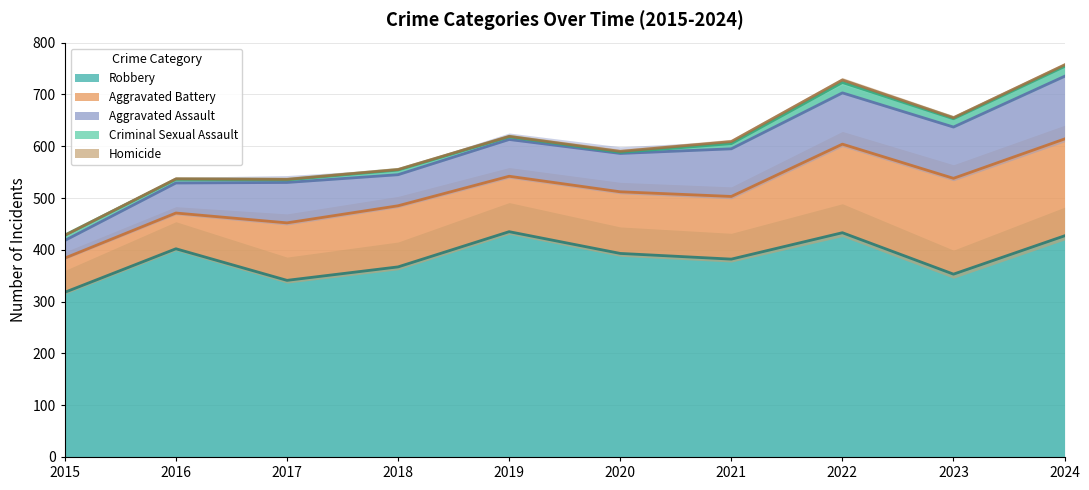

True or false: Criminal Sexual Assault has more than 2 points higher than both neighbors.

False